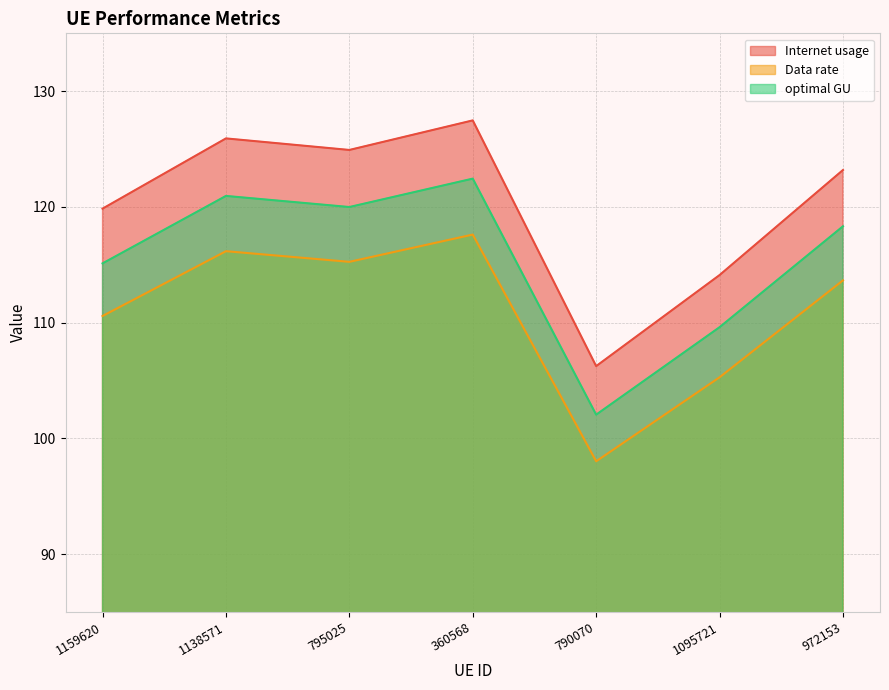

True or false: Data rate has a value of 115.3 at 795025.

True